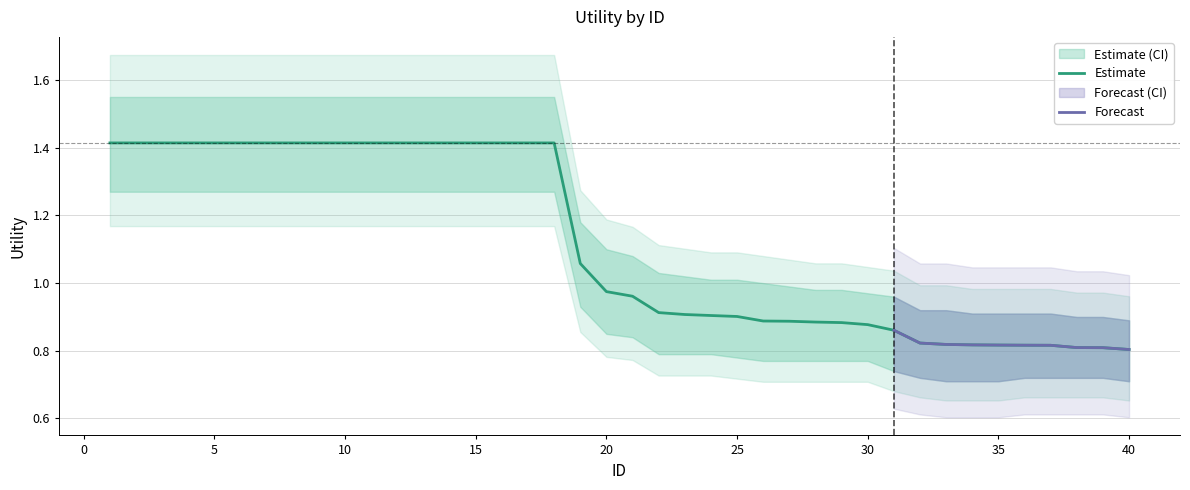

What is the minimum value shown in the chart?

0.8